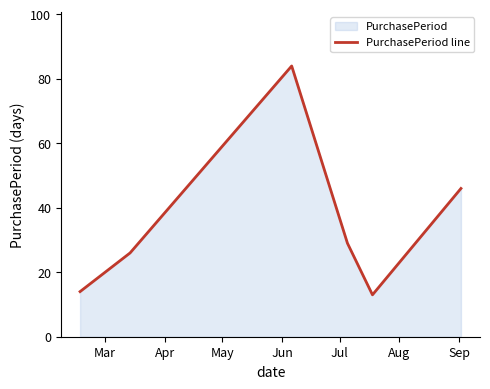

Reading left to right, extract all data points from this chart.

14	26	84	29	13	46